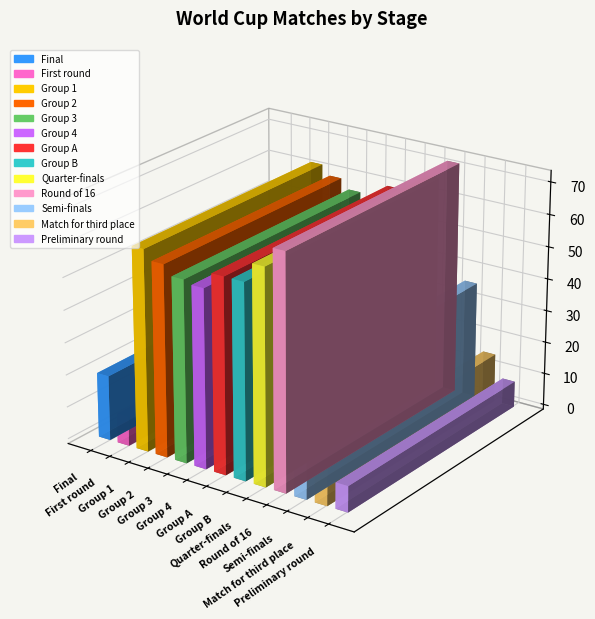

Which has a higher value, Preliminary round or Group A?

Group A